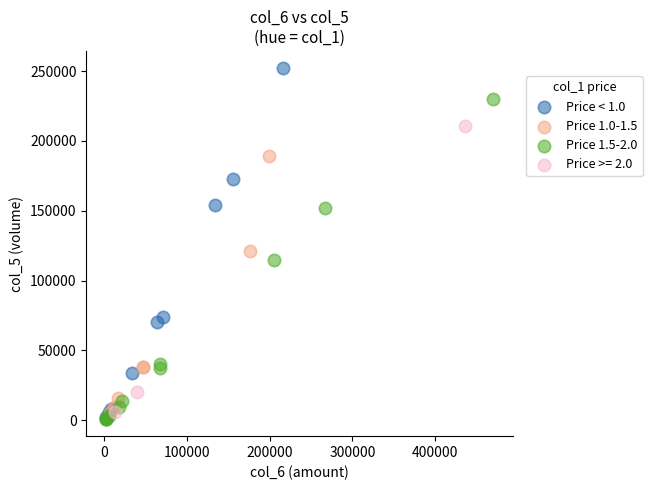

Which series contains the highest Y value?

Price < 1.0